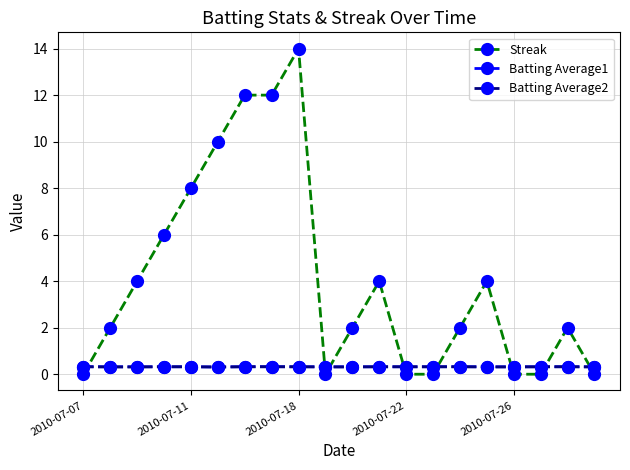

Which series has the largest range (max minus min)?

Streak